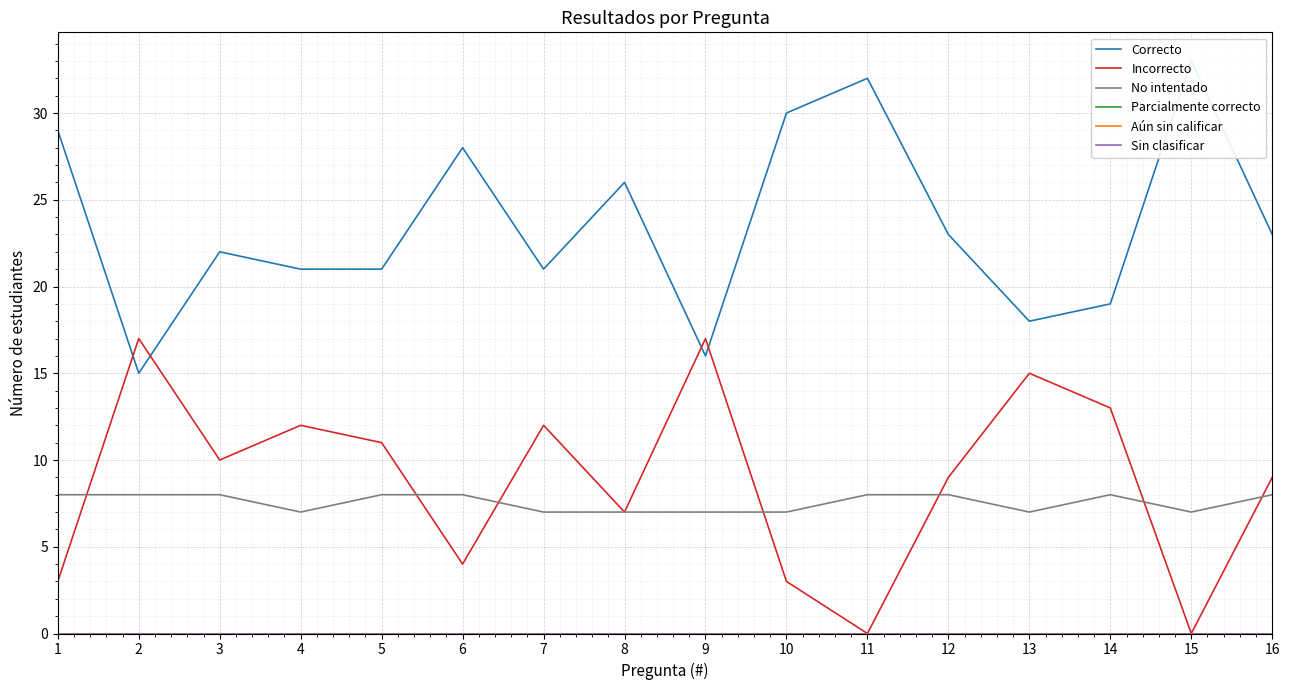

Reading right to left, extract all data points from this chart.

Correcto: 23	33	19	18	23	32	30	16	26	21	28	21	21	22	15	29
Incorrecto: 9	0	13	15	9	0	3	17	7	12	4	11	12	10	17	3
No intentado: 8	7	8	7	8	8	7	7	7	7	8	8	7	8	8	8
Parcialmente correcto: 0	0	0	0	0	0	0	0	0	0	0	0	0	0	0	0
Aún sin calificar: 0	0	0	0	0	0	0	0	0	0	0	0	0	0	0	0
Sin clasificar: 0	0	0	0	0	0	0	0	0	0	0	0	0	0	0	0